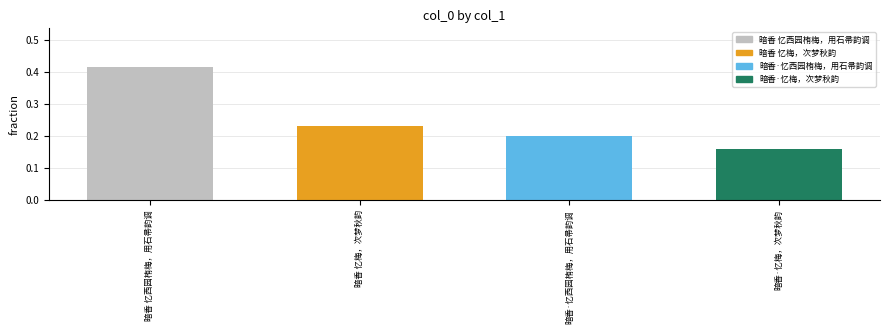

How many distinct data groups are displayed?

1